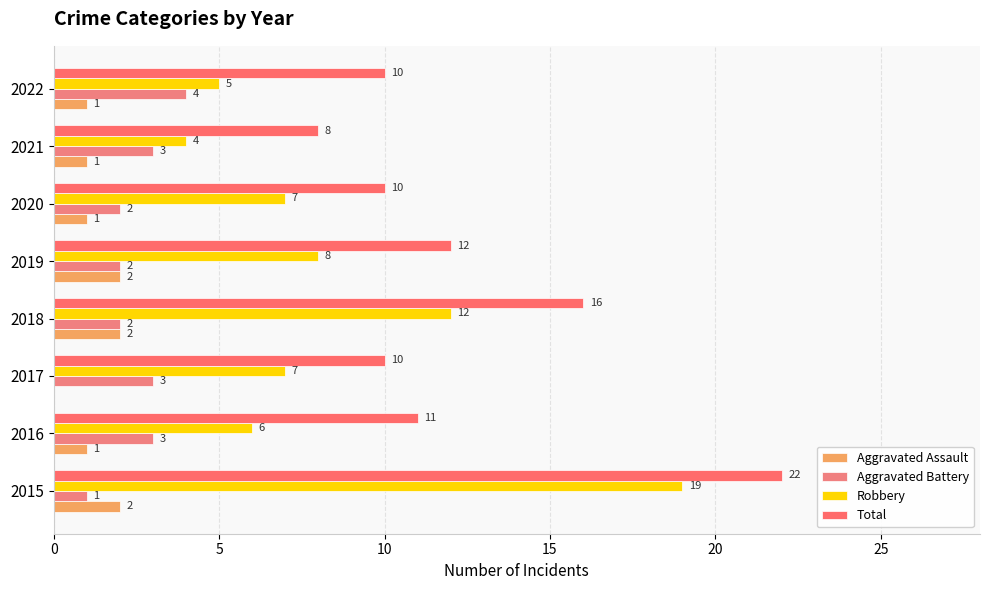

List the series in order of their peak value, lowest first.

Aggravated Assault, Aggravated Battery, Robbery, Total